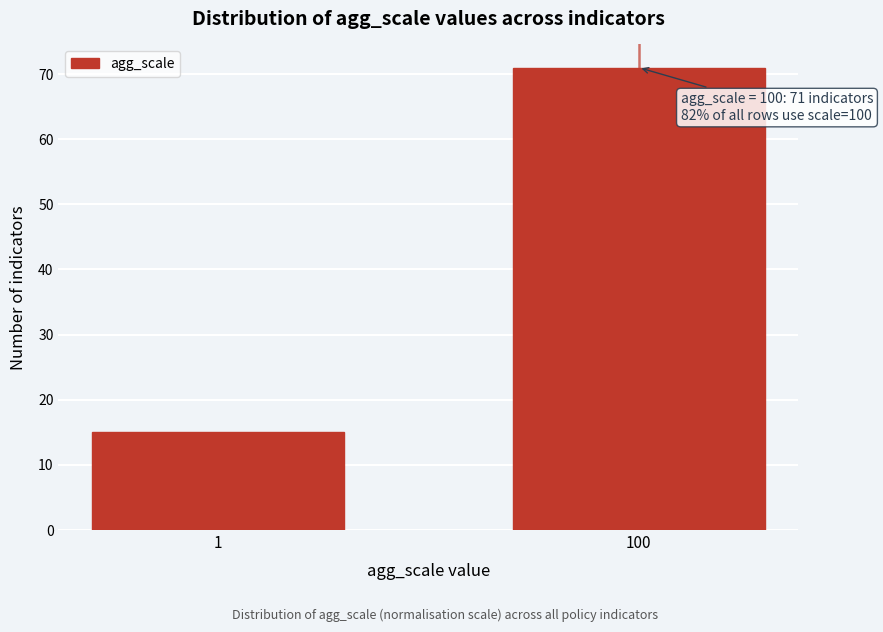

Reading left to right, transcribe all the data shown in this chart.

15	71